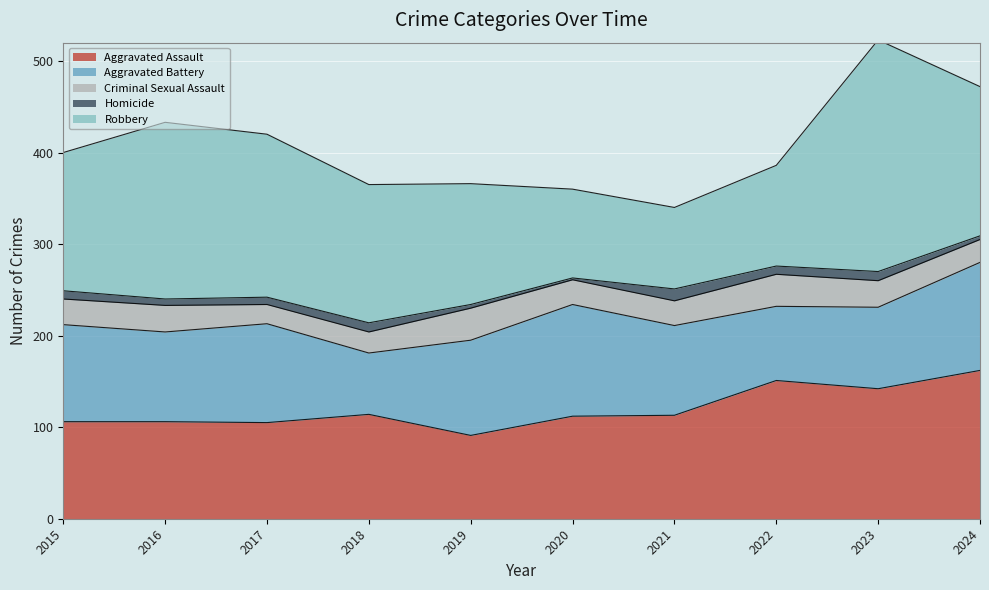

Where is the first local minimum for Robbery?

2021